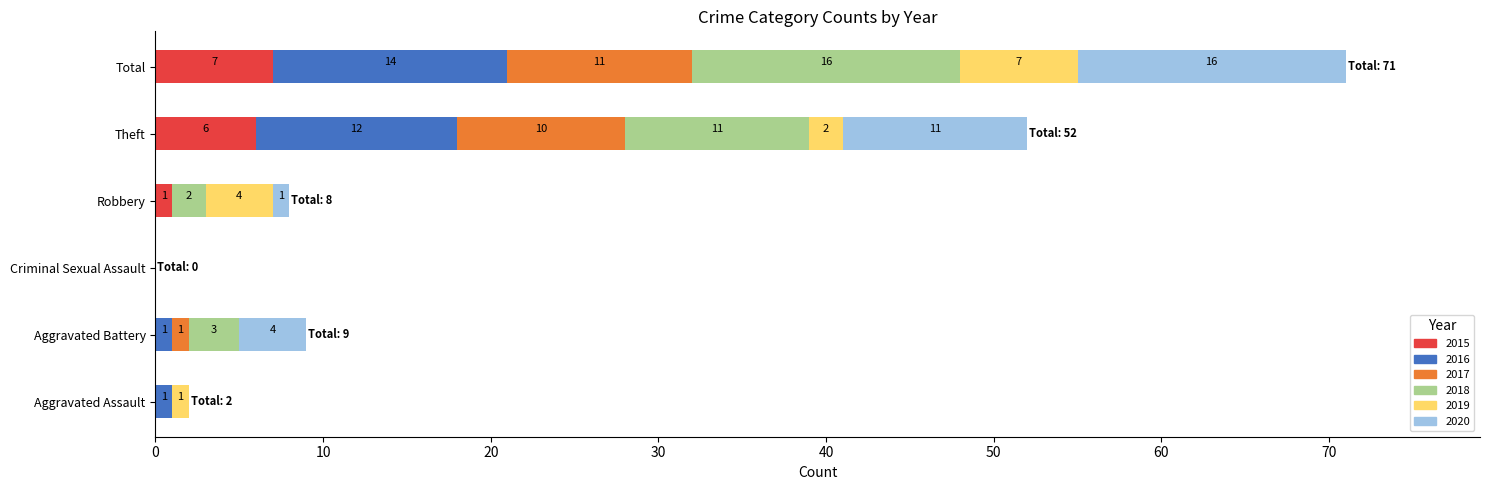

What is the sum of all 2017 values?

22